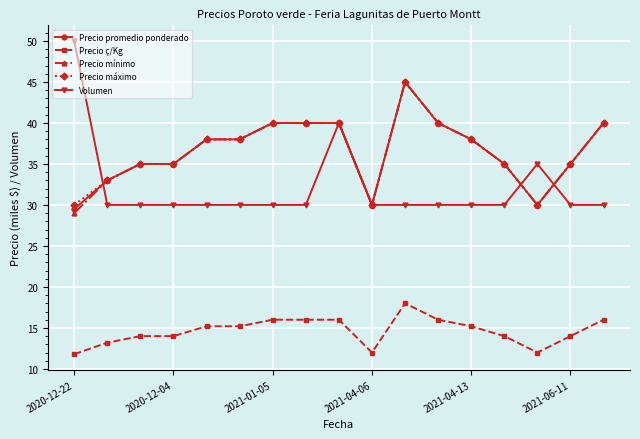

Which series has the widest spread of values?

Volumen